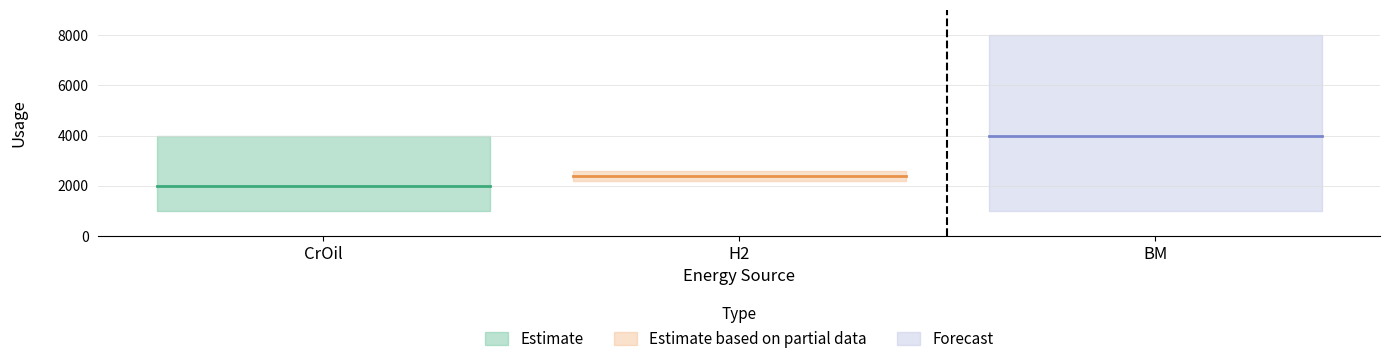

What is the maximum value for BM?

8000